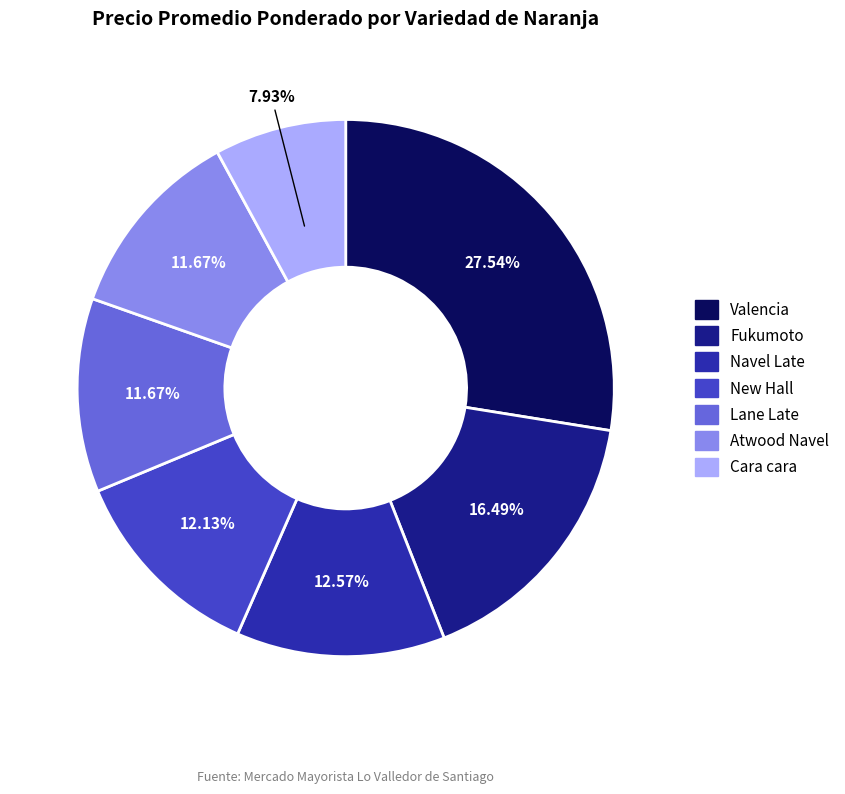

To the nearest percent, what is the difference between the largest and smallest slice percentages?

20%